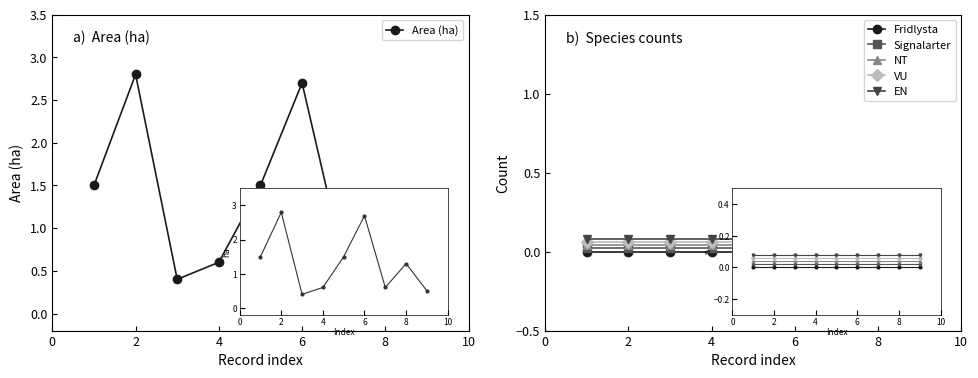

True or false: Fridlysta and VU cross at least once.

False